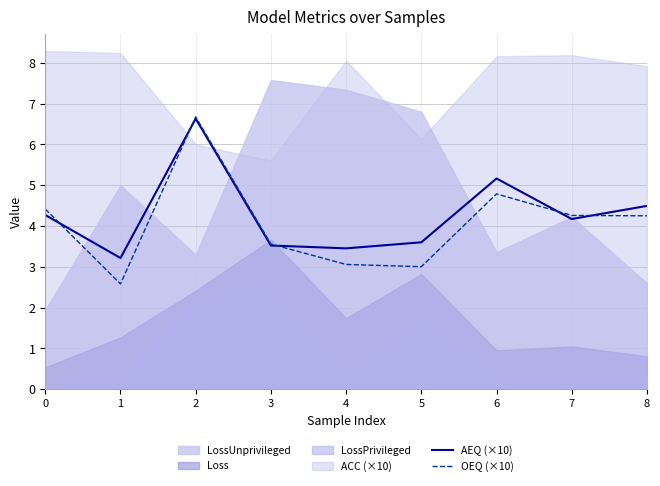

Which series ends up on top after the final intersection of OEQ (×10) and AEQ (×10)?

AEQ (×10)